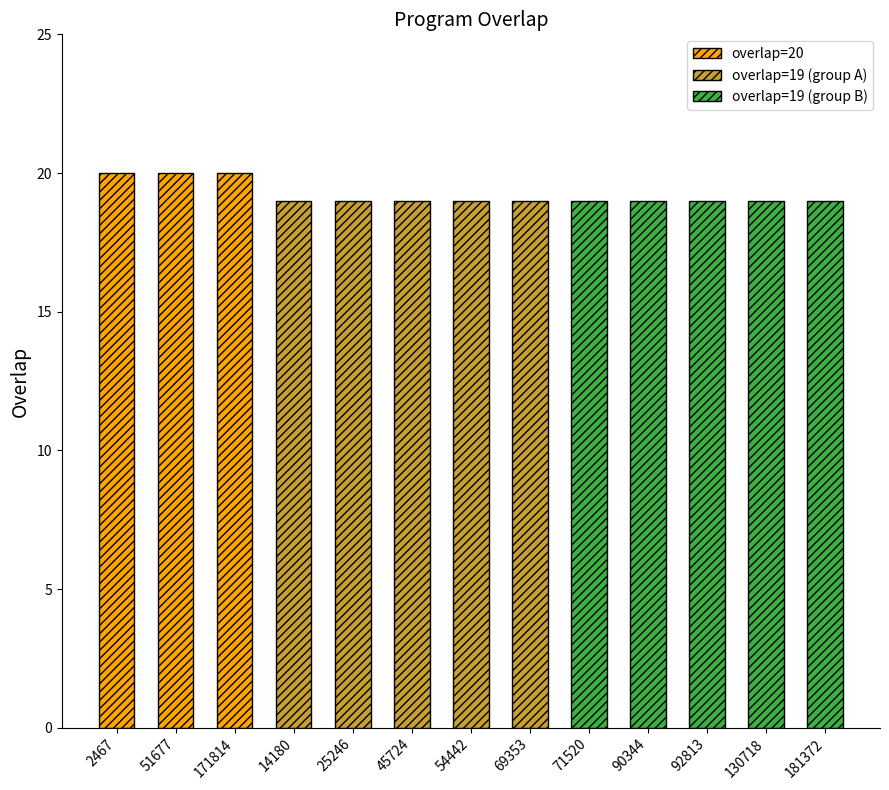

What is the change in value from 171814 to 25246?

-1